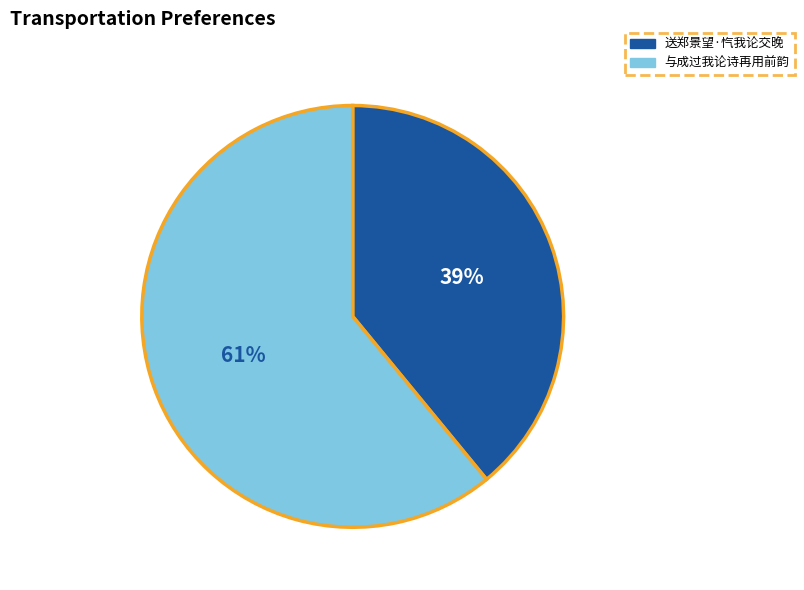

Combined, do 与成过我论诗再用前韵 and 送郑景望·忾我论交晚 account for over 50%?

Yes